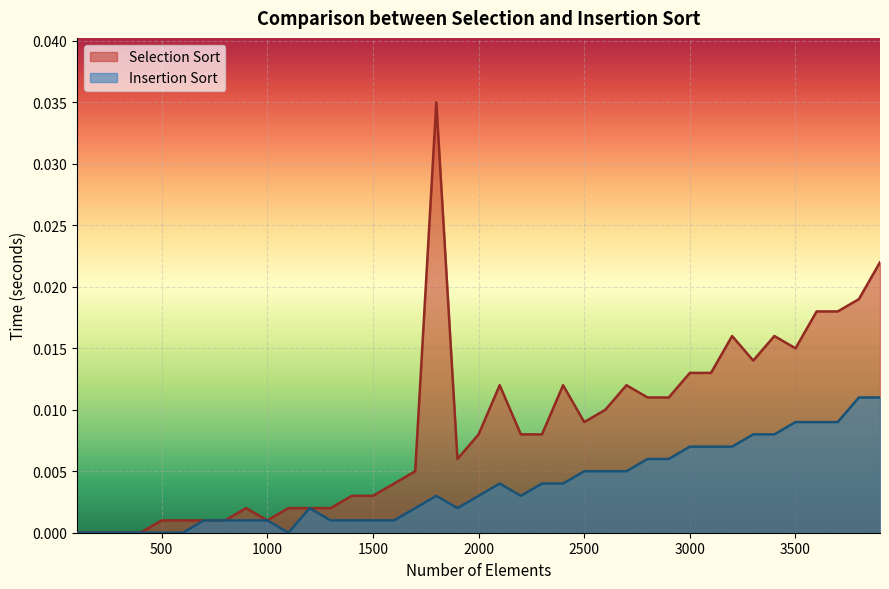

List the series in order of their peak value, highest first.

Selection Sort, Insertion Sort